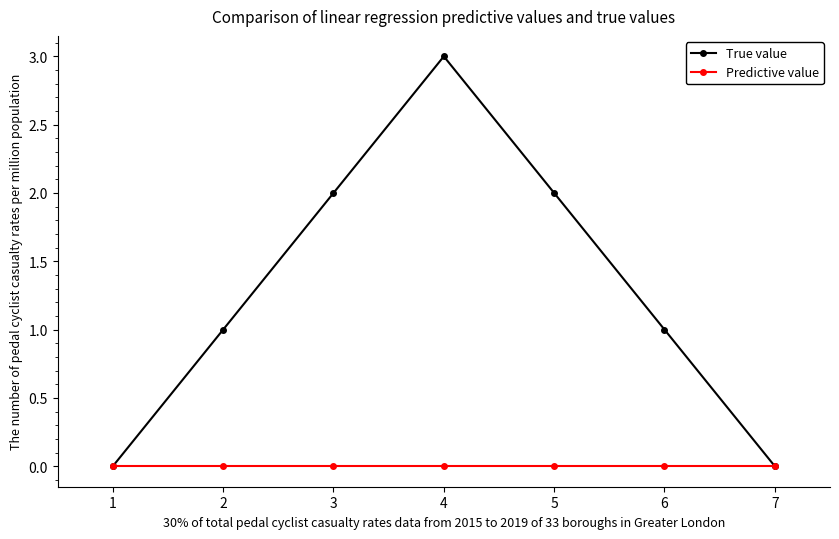

Is it true that True value equals 2 at 3?

True